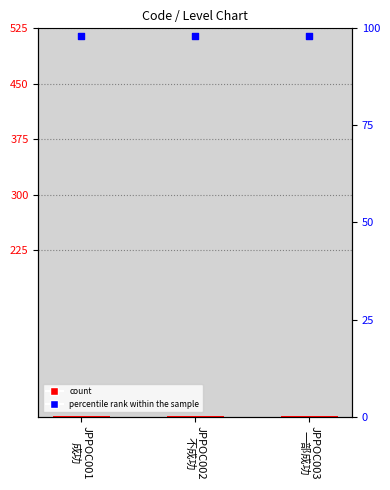

Is the value of percentile rank within the sample at JPPOC002
不成功 greater than the value of Level at JPPOC003
一部成功?

Yes